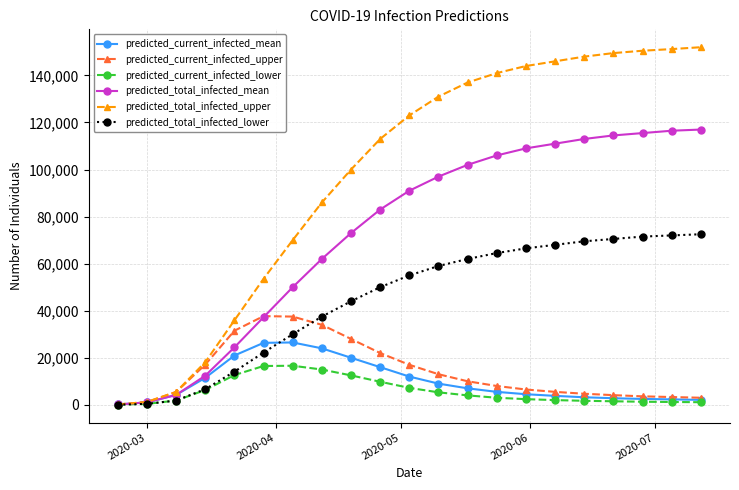

Which series has the widest spread of values?

predicted_total_infected_upper